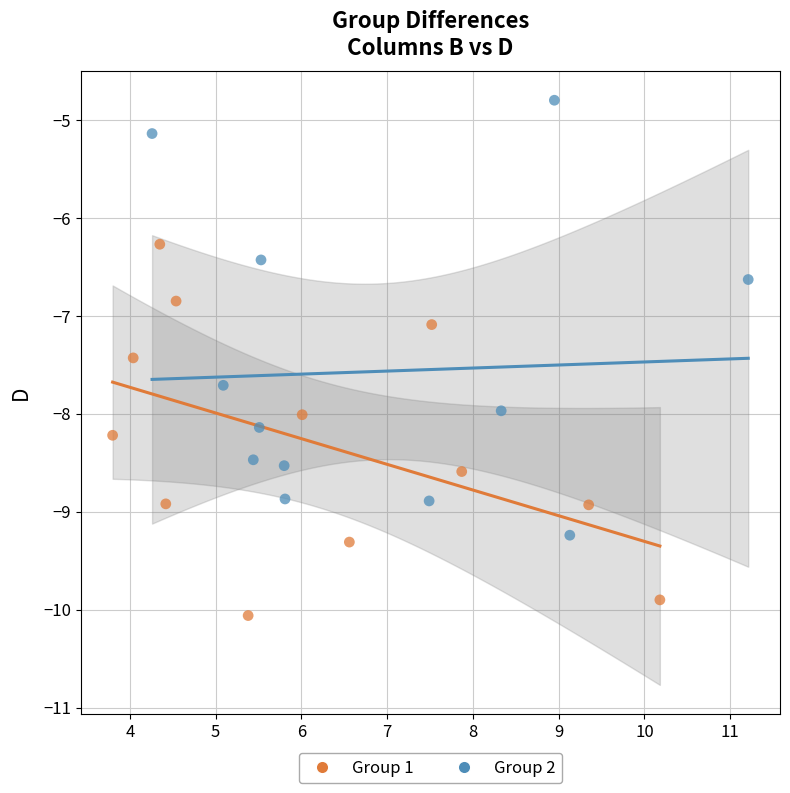

Which series contains the highest Y value?

Group 2